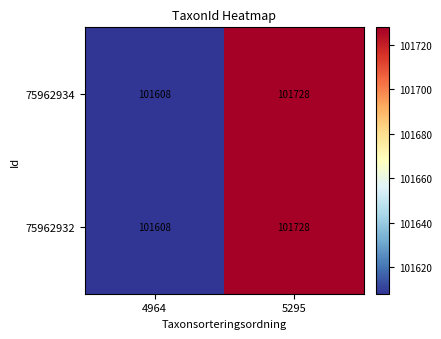

At which category is the sum across all series the highest?

5295